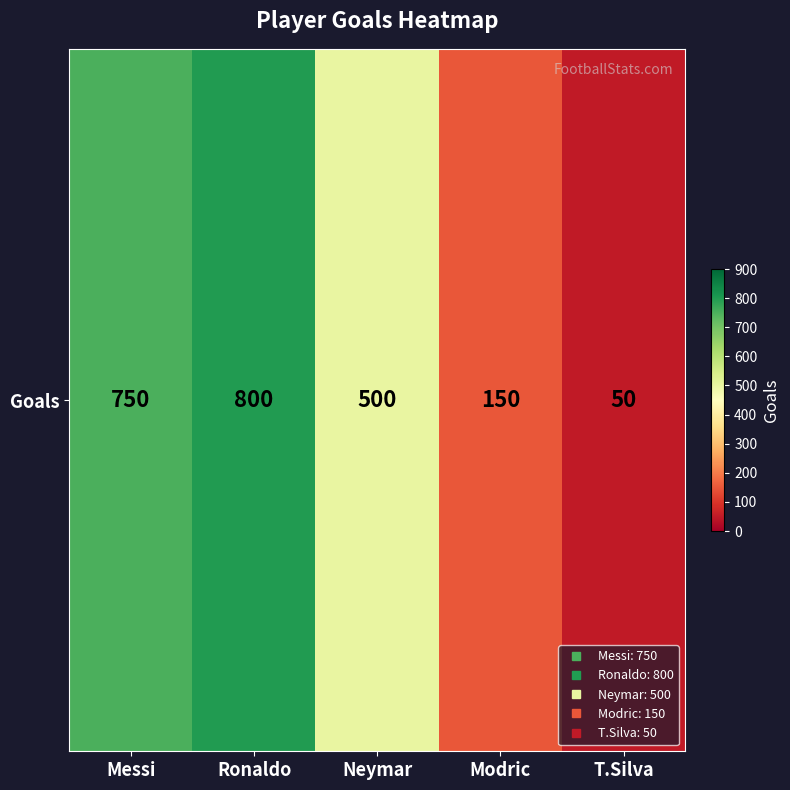

True or false: the data shows 150 at Modric.

True